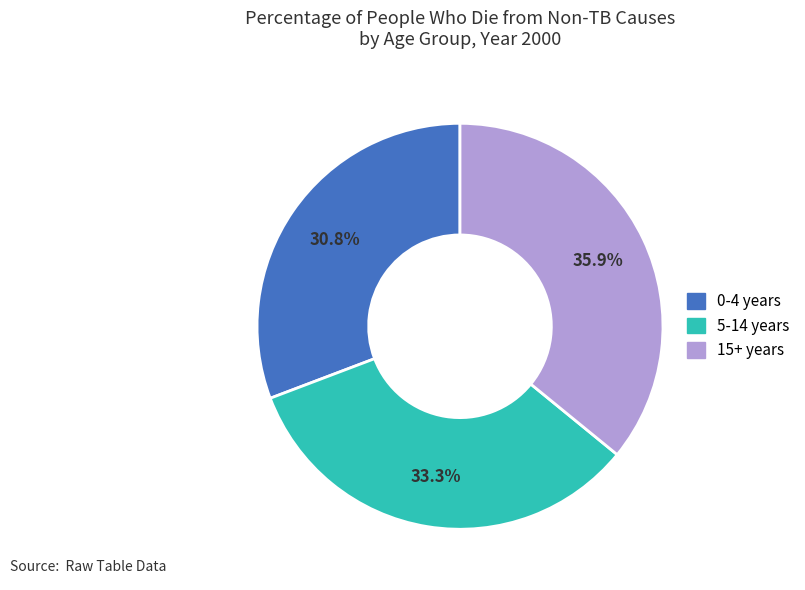

Which category has the biggest portion of the pie?

15+ years